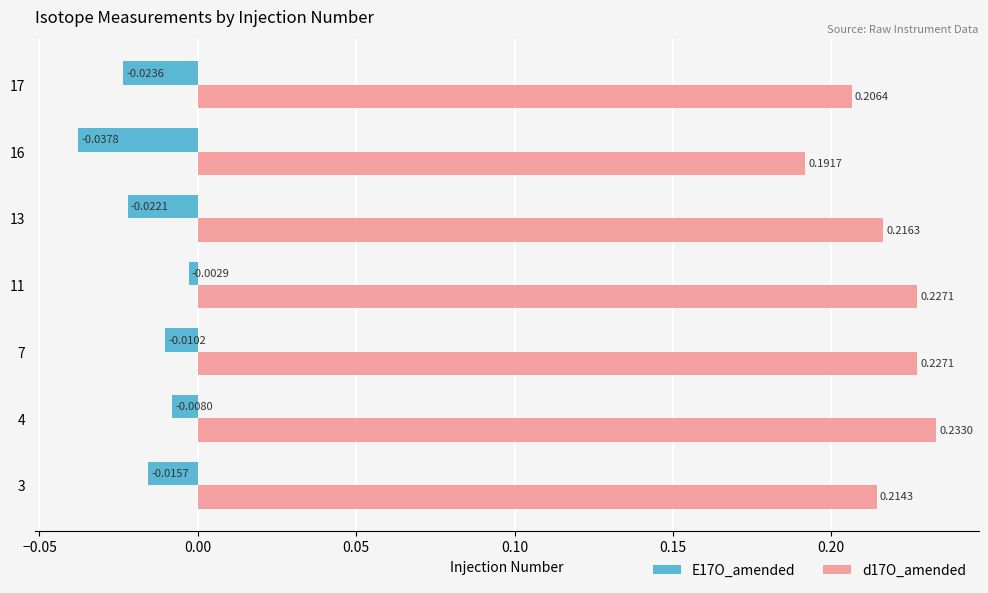

Which series changed the most between 3 and 16?

d17O_amended